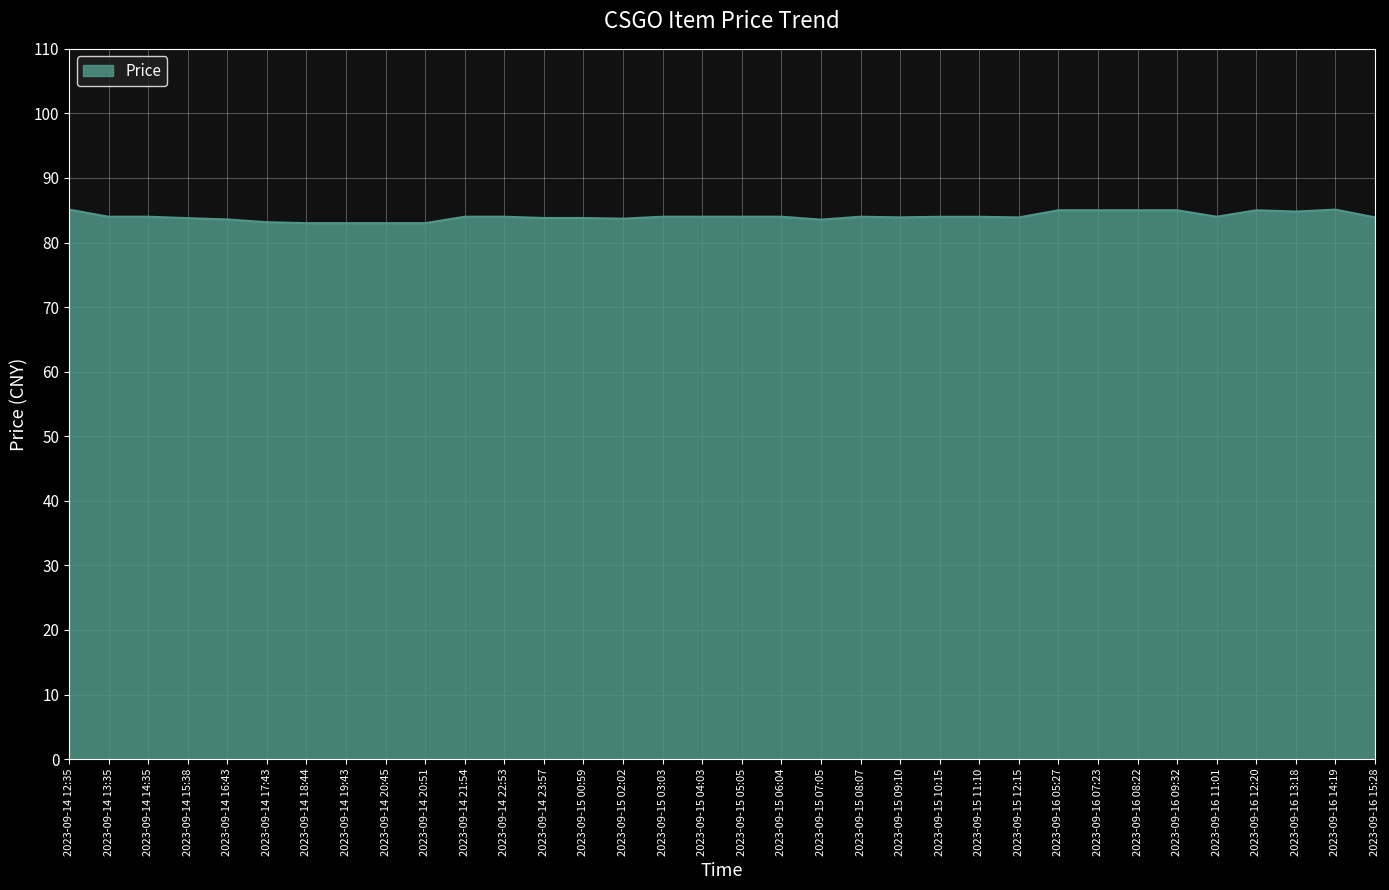

What is the greatest value displayed?

85.1